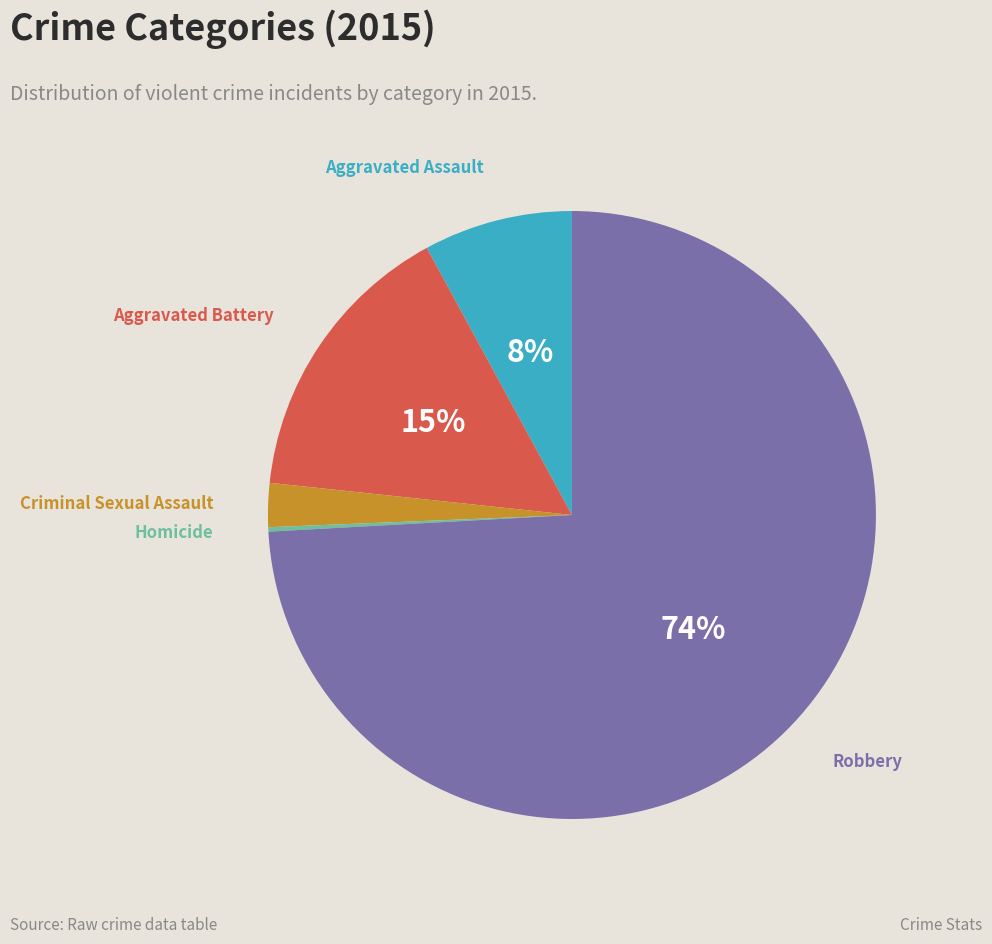

Is there any slice that represents more than half of the pie?

Yes